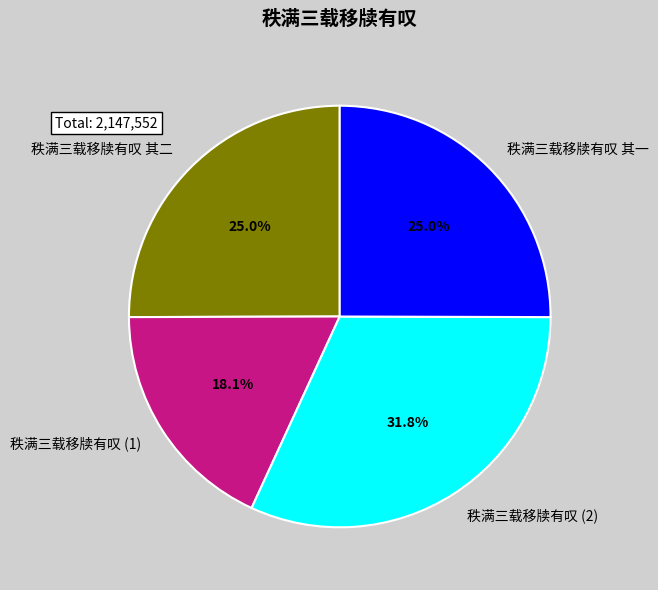

What is the largest slice in the pie chart?

秩满三载移牍有叹 (2)